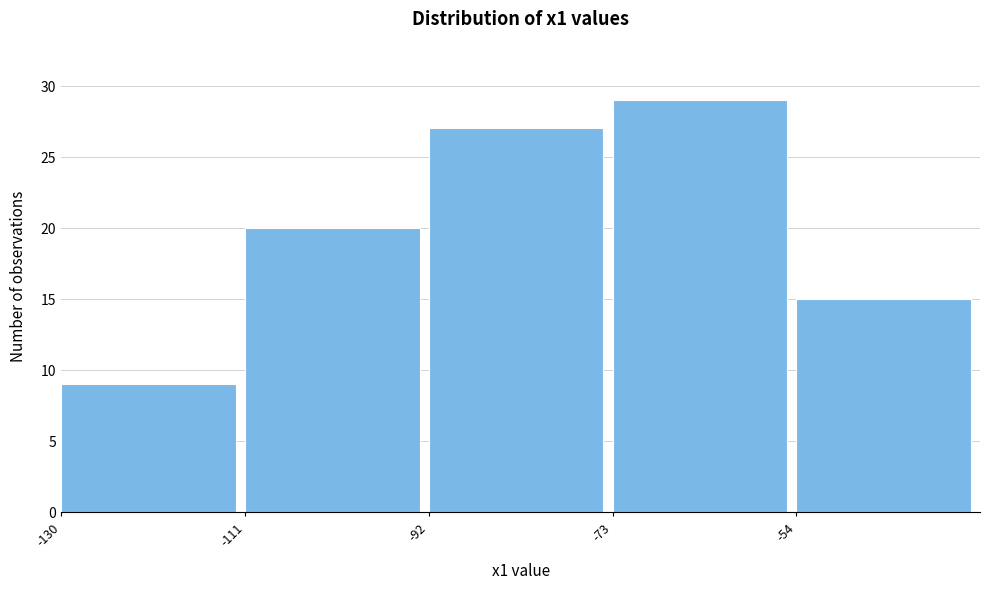

What is the height of the bar covering -73 to -54 on the x-axis? Neither the bar edges nor the heights are printed on the chart, so give them approximately, as read against the axes.

29